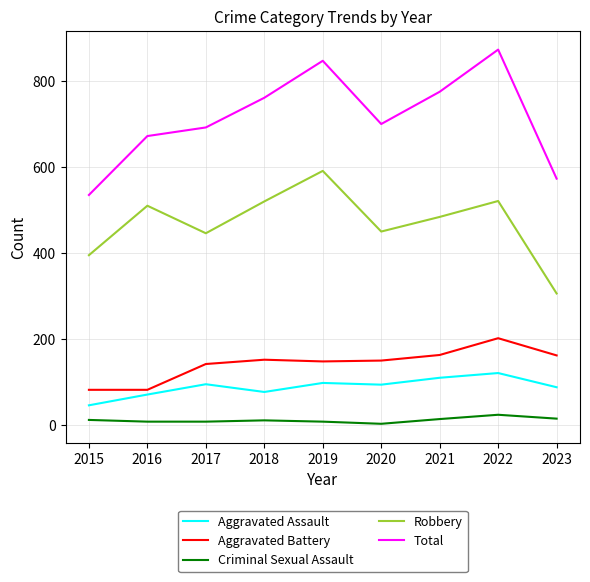

Which series has the largest total across all categories?

Total